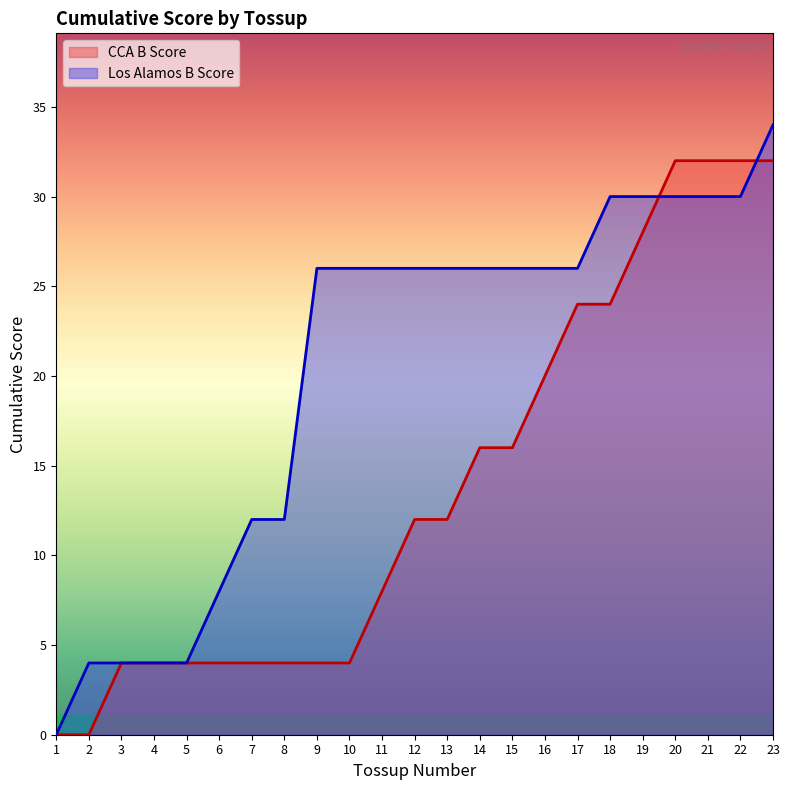

Reading left to right, extract all data points from this chart.

CCA B Score: 1=0	2=0	3=4	4=4	5=4	6=4	7=4	8=4	9=4	10=4	11=8	12=12	13=12	14=16	15=16	16=20	17=24	18=24	19=28	20=32	21=32	22=32	23=32
Los Alamos B Score: 1=0	2=4	3=4	4=4	5=4	6=8	7=12	8=12	9=26	10=26	11=26	12=26	13=26	14=26	15=26	16=26	17=26	18=30	19=30	20=30	21=30	22=30	23=34